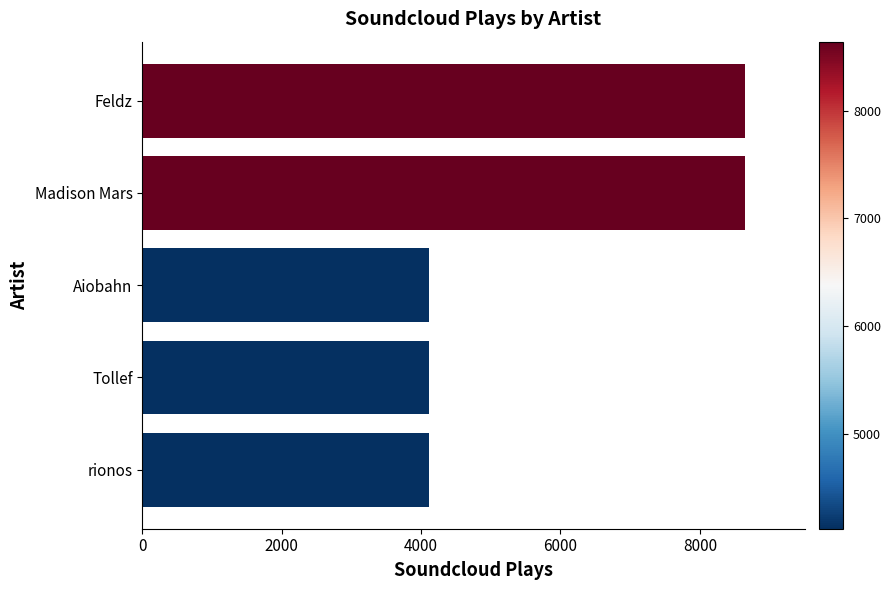

What is the maximum value shown in the chart?

8642